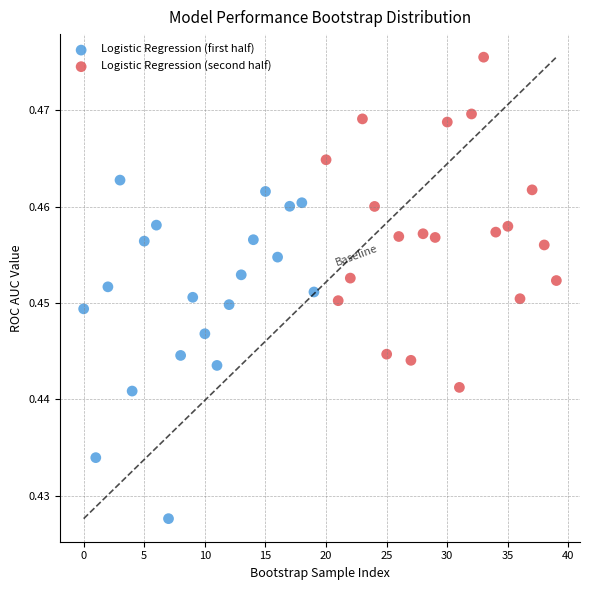

What are all the series names shown in the legend?

Logistic Regression (first half), Logistic Regression (second half)